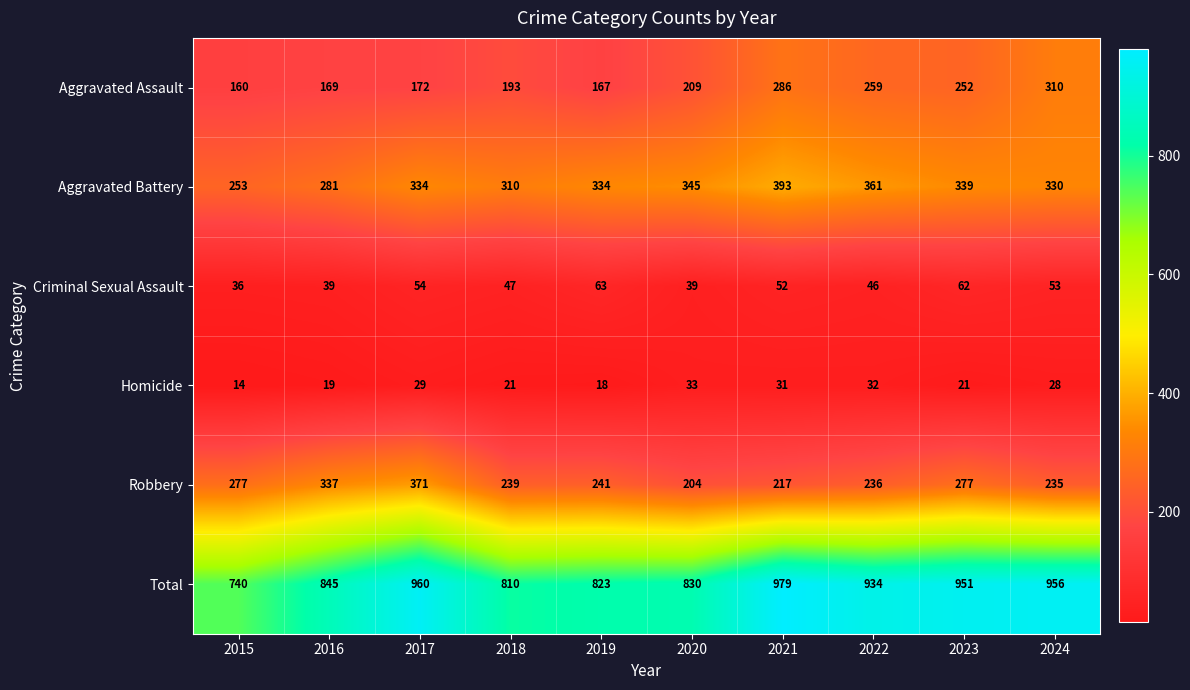

Is it true that Homicide equals 29 at 2018?

False